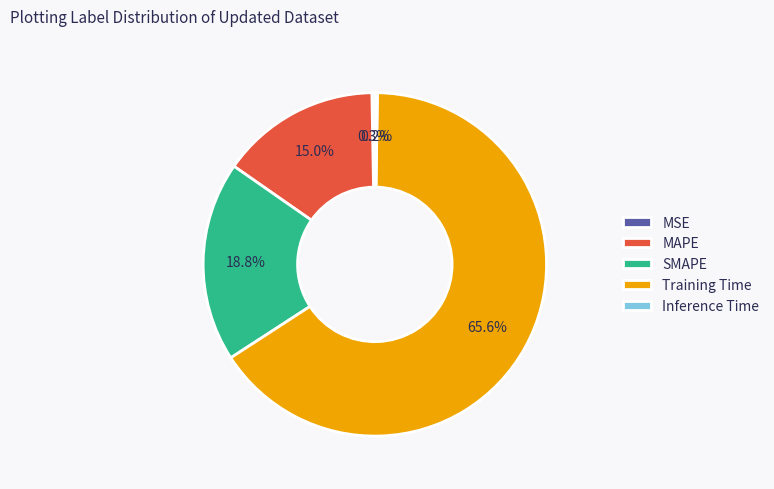

What is the largest slice in the pie chart?

Training Time